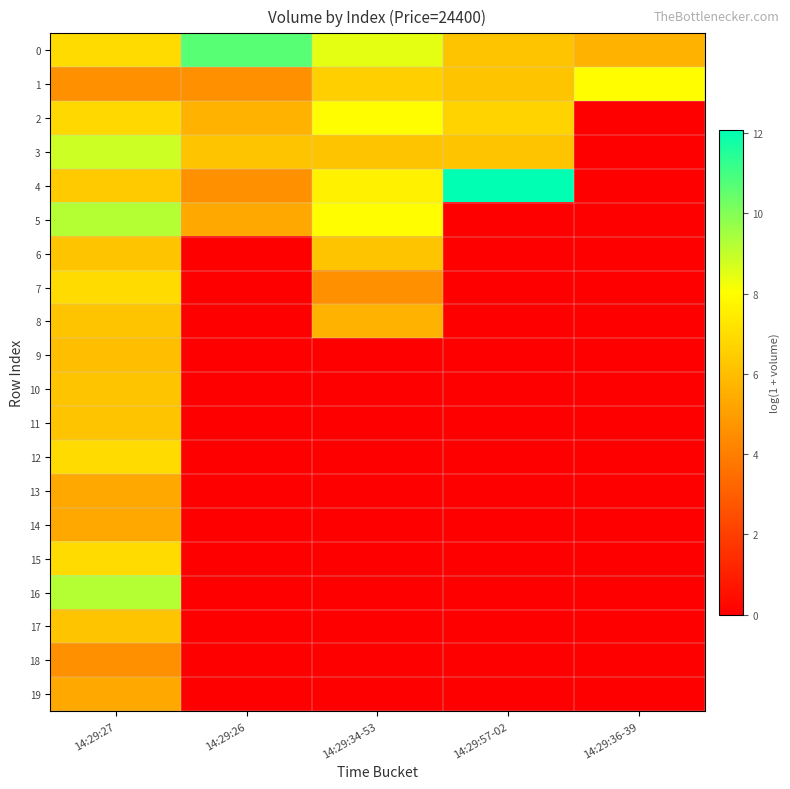

Reading left to right, what are all the values shown in this chart?

0: 14:29:27=6.9	14:29:26=10.7	14:29:34-53=8.5	14:29:57-02=6.2	14:29:36-39=5.7
1: 14:29:27=4.6	14:29:26=4.6	14:29:34-53=6.6	14:29:57-02=6.2	14:29:36-39=8.0
2: 14:29:27=6.8	14:29:26=5.7	14:29:34-53=8.0	14:29:57-02=6.7	14:29:36-39=0.0
3: 14:29:27=8.9	14:29:26=6.2	14:29:34-53=6.2	14:29:57-02=6.2	14:29:36-39=0.0
4: 14:29:27=6.4	14:29:26=4.6	14:29:34-53=7.6	14:29:57-02=12.1	14:29:36-39=0.0
5: 14:29:27=9.2	14:29:26=5.3	14:29:34-53=8.0	14:29:57-02=0.0	14:29:36-39=0.0
6: 14:29:27=6.2	14:29:26=0.0	14:29:34-53=6.2	14:29:57-02=0.0	14:29:36-39=0.0
7: 14:29:27=6.9	14:29:26=0.0	14:29:34-53=4.6	14:29:57-02=0.0	14:29:36-39=0.0
8: 14:29:27=6.2	14:29:26=0.0	14:29:34-53=5.7	14:29:57-02=0.0	14:29:36-39=0.0
9: 14:29:27=6.0	14:29:26=0.0	14:29:34-53=0.0	14:29:57-02=0.0	14:29:36-39=0.0
10: 14:29:27=6.2	14:29:26=0.0	14:29:34-53=0.0	14:29:57-02=0.0	14:29:36-39=0.0
11: 14:29:27=6.2	14:29:26=0.0	14:29:34-53=0.0	14:29:57-02=0.0	14:29:36-39=0.0
12: 14:29:27=6.9	14:29:26=0.0	14:29:34-53=0.0	14:29:57-02=0.0	14:29:36-39=0.0
13: 14:29:27=5.3	14:29:26=0.0	14:29:34-53=0.0	14:29:57-02=0.0	14:29:36-39=0.0
14: 14:29:27=5.3	14:29:26=0.0	14:29:34-53=0.0	14:29:57-02=0.0	14:29:36-39=0.0
15: 14:29:27=6.9	14:29:26=0.0	14:29:34-53=0.0	14:29:57-02=0.0	14:29:36-39=0.0
16: 14:29:27=9.2	14:29:26=0.0	14:29:34-53=0.0	14:29:57-02=0.0	14:29:36-39=0.0
17: 14:29:27=6.2	14:29:26=0.0	14:29:34-53=0.0	14:29:57-02=0.0	14:29:36-39=0.0
18: 14:29:27=4.6	14:29:26=0.0	14:29:34-53=0.0	14:29:57-02=0.0	14:29:36-39=0.0
19: 14:29:27=5.3	14:29:26=0.0	14:29:34-53=0.0	14:29:57-02=0.0	14:29:36-39=0.0